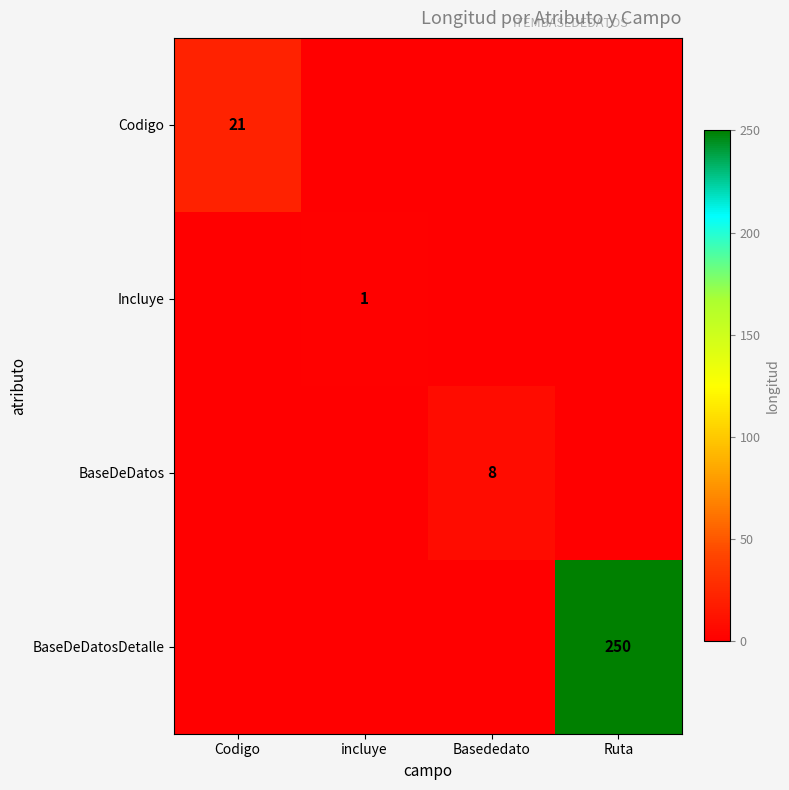

Is it true that BaseDeDatos equals 5 at Basededato?

False